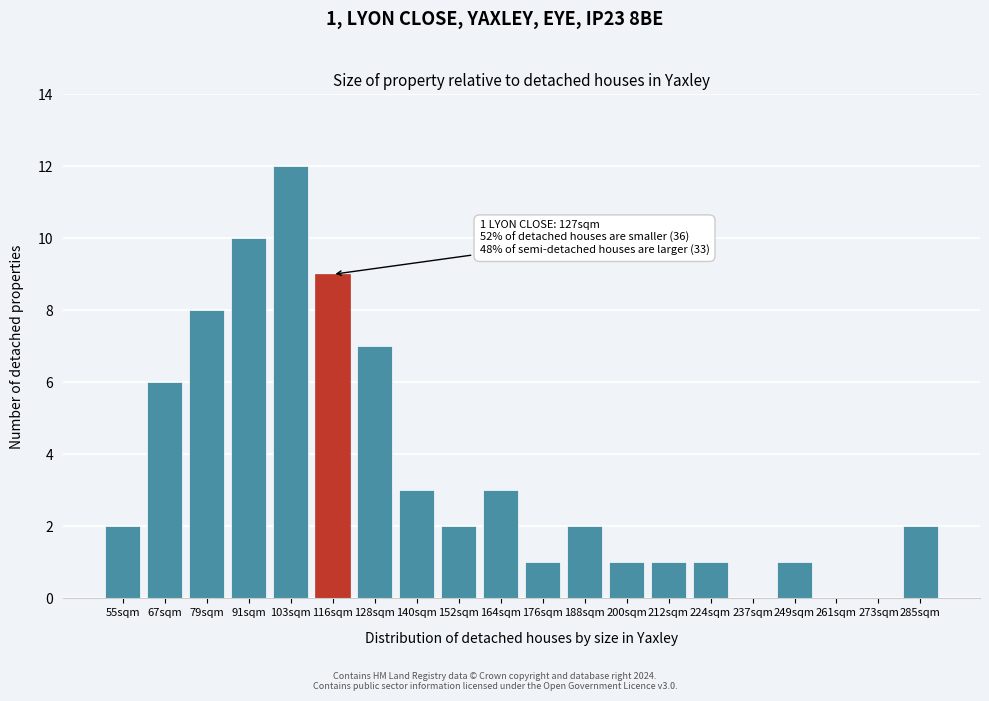

Reading left to right, list all the values displayed in this chart.

55sqm=2	67sqm=6	79sqm=8	91sqm=10	103sqm=12	116sqm=9	128sqm=7	140sqm=3	152sqm=2	164sqm=3	176sqm=1	188sqm=2	200sqm=1	212sqm=1	224sqm=1	237sqm=0	249sqm=1	261sqm=0	273sqm=0	285sqm=2